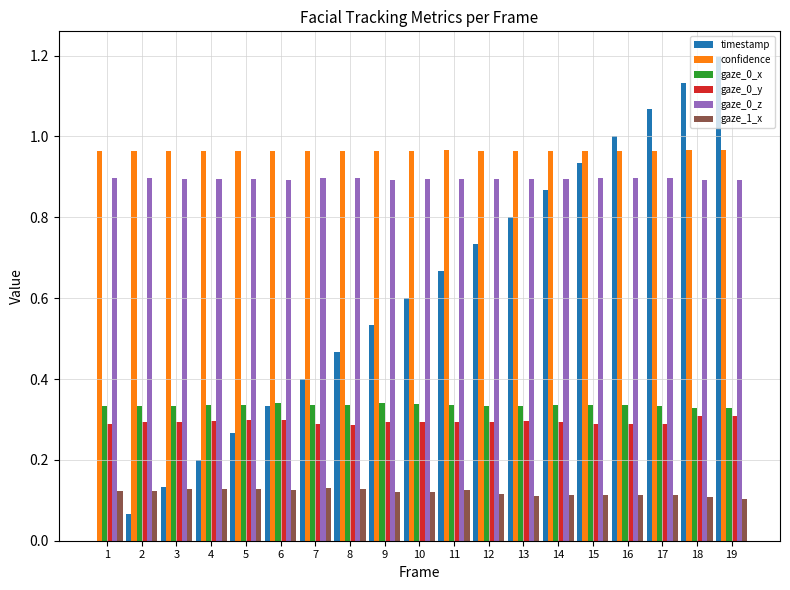

Which label corresponds to the largest value in the chart?

19